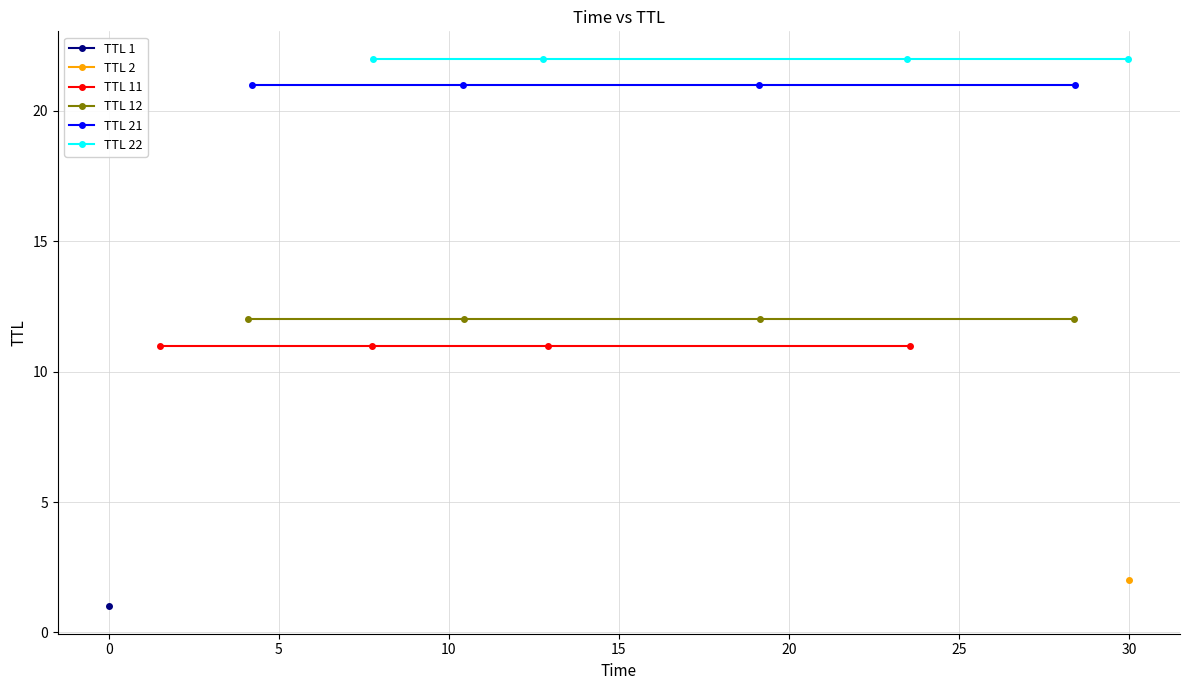

How many lines are shown in the chart?

4